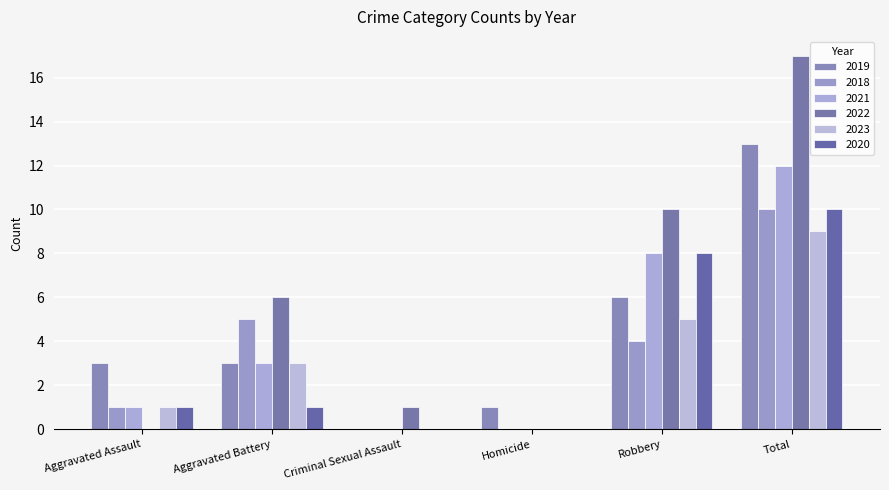

Which series changed the most between Criminal Sexual Assault and Robbery?

2022